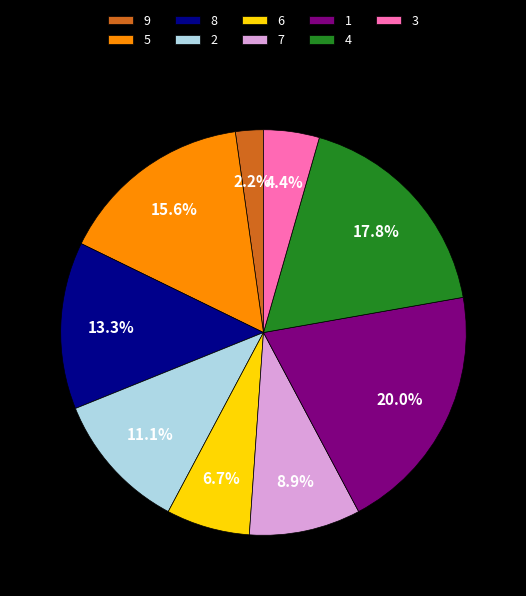

What is the smallest slice in the pie chart?

9